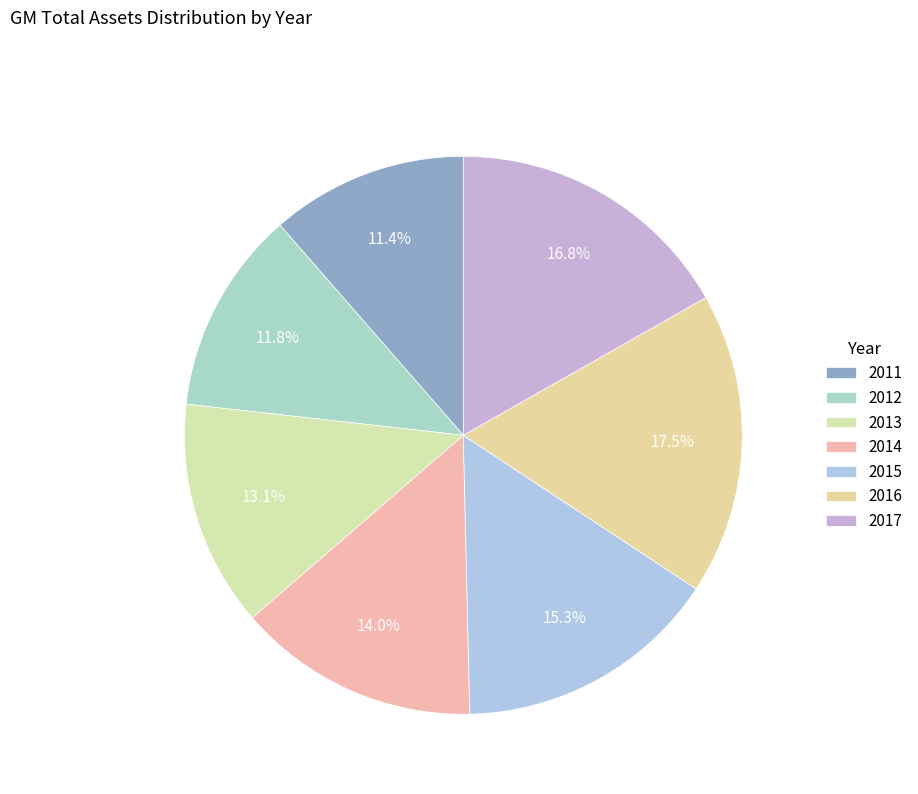

Rank the categories by value from lowest to highest.

2011, 2012, 2013, 2014, 2015, 2017, 2016